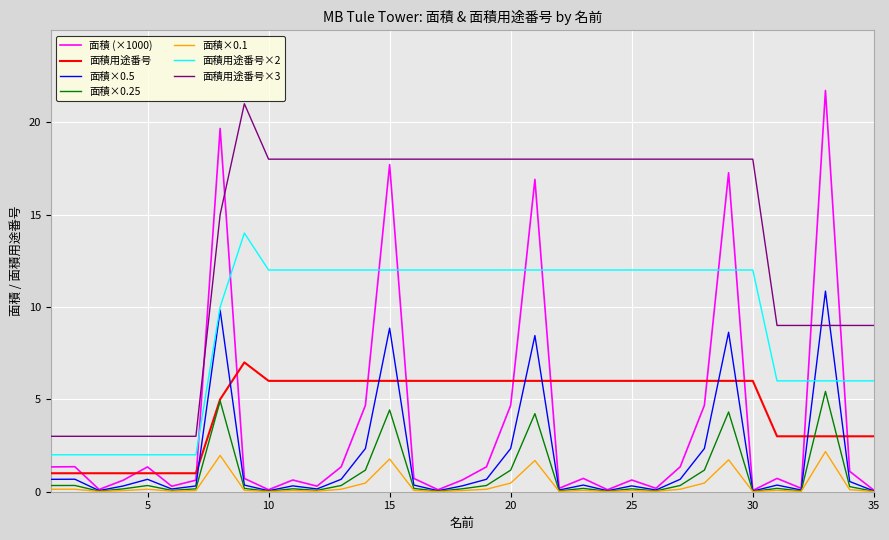

Which series has the largest range (max minus min)?

面積 (×1000)